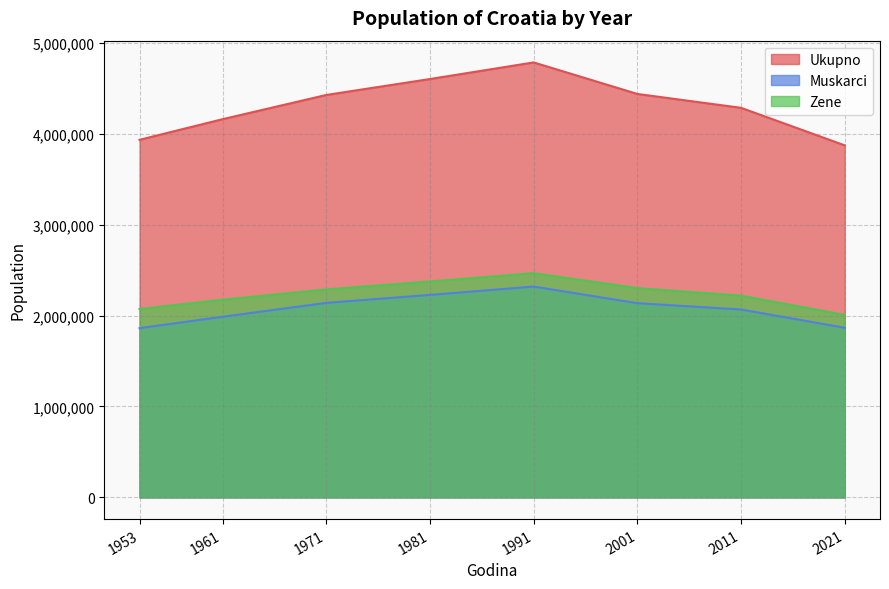

Rank the series by their maximum value, from highest to lowest.

Ukupno, Zene, Muskarci